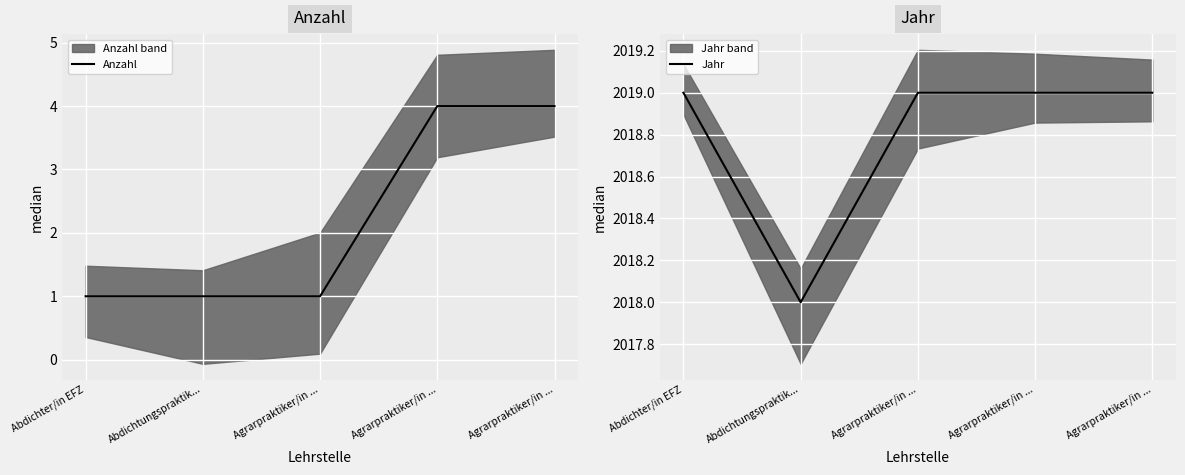

Is the value of Jahr at Abdichtungspraktik... greater than the value of Anzahl at Abdichtungspraktik...?

Yes